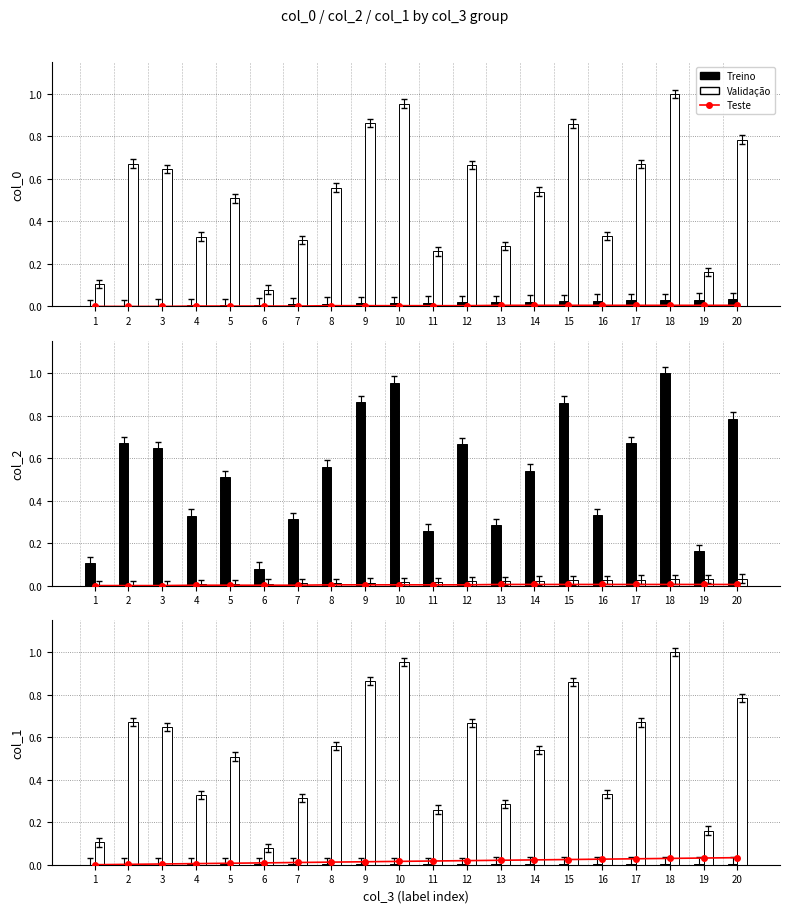

List the labels in order of Validação value, smallest first.

6, 1, 19, 11, 13, 7, 4, 16, 5, 14, 8, 3, 12, 17, 2, 20, 15, 9, 10, 18